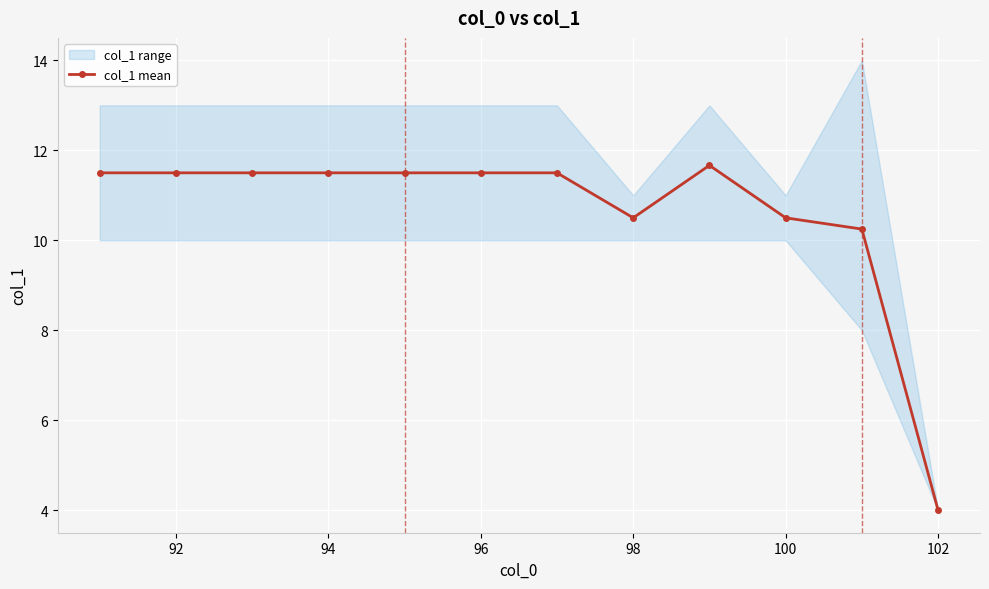

The value of col_1 mean at 94 is 7.3. True or false?

False